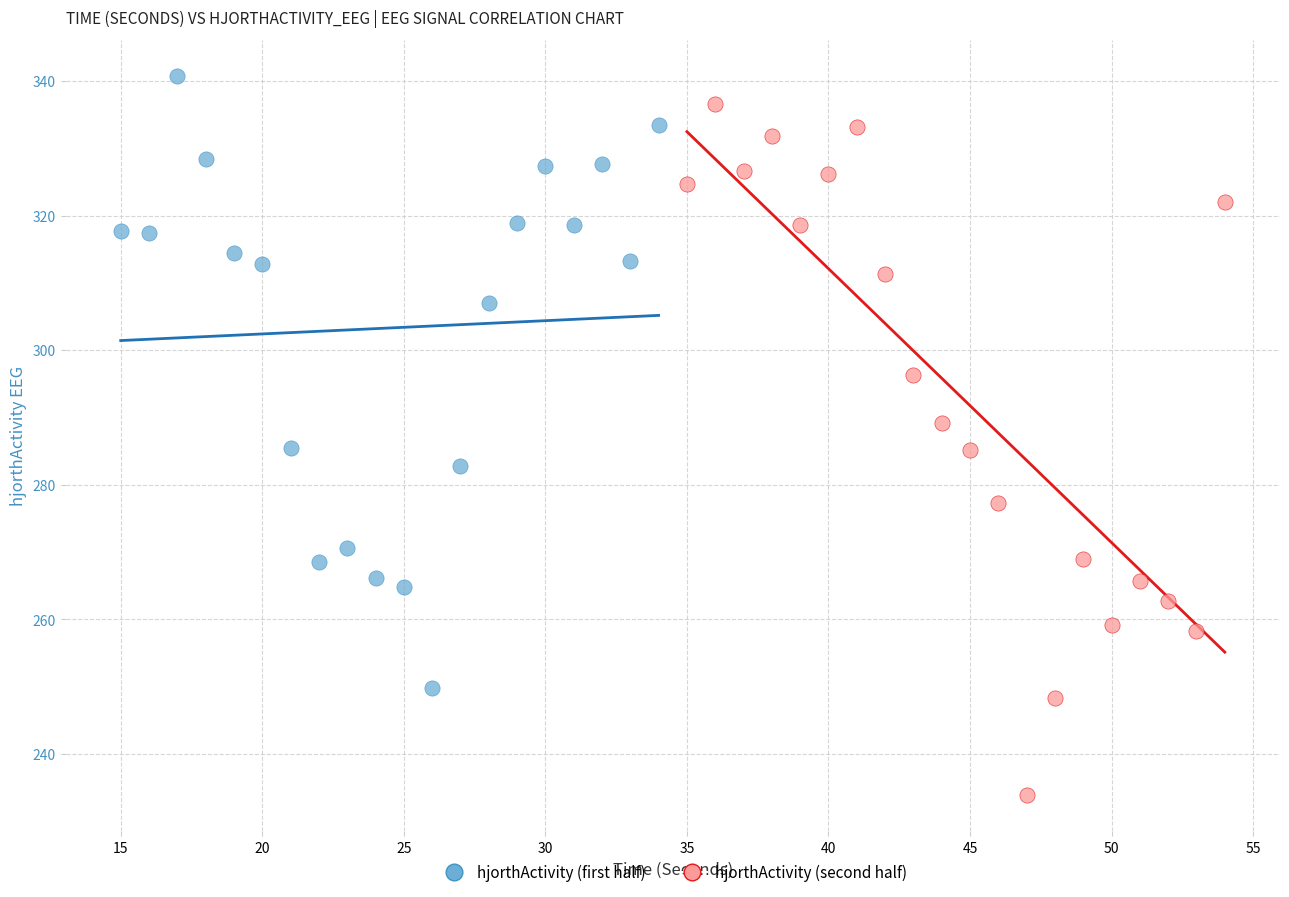

Which series contains the highest Y value?

hjorthActivity (first half)